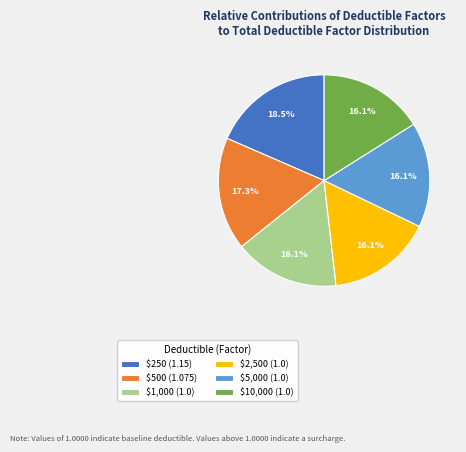

What percentage do $500 and $10,000 together represent?

33.3%